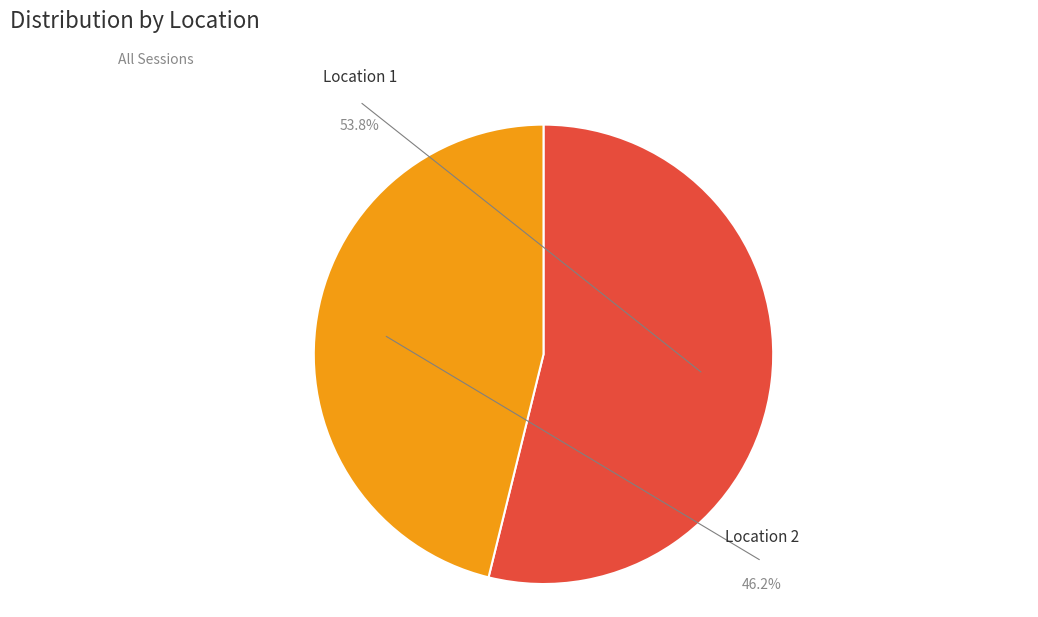

What percentage is the loc=1 slice, to the nearest percent?

54%